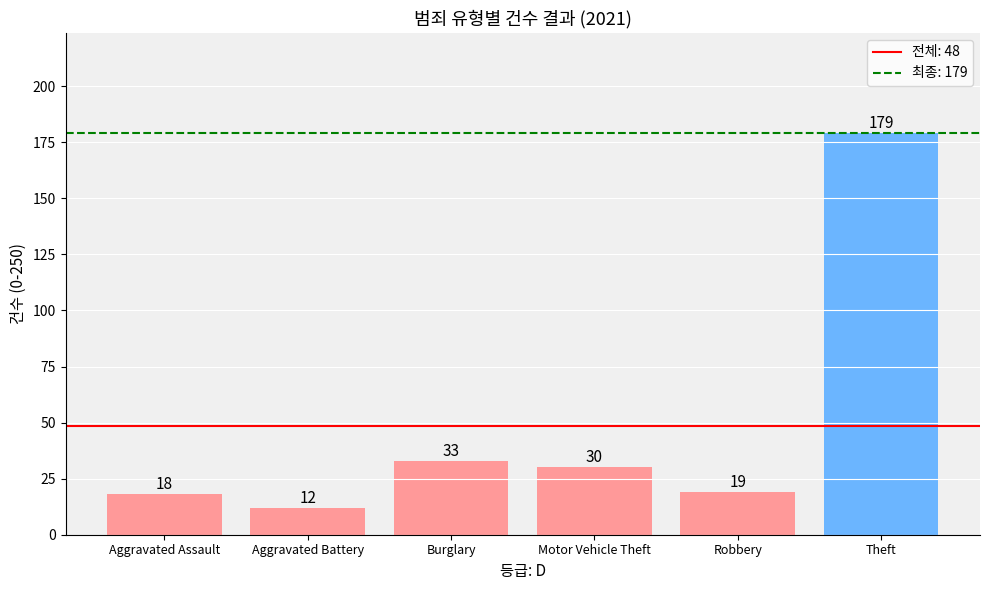

What is the difference between the second highest and second lowest values?

15